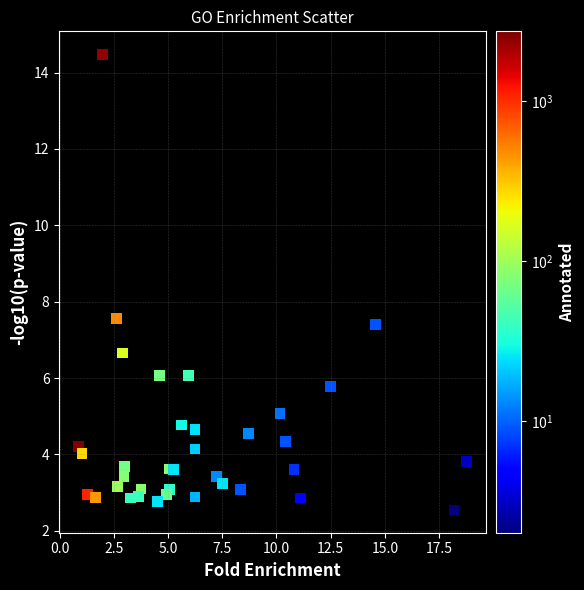

What Y value in the scatter plot is closest to 8?

7.6